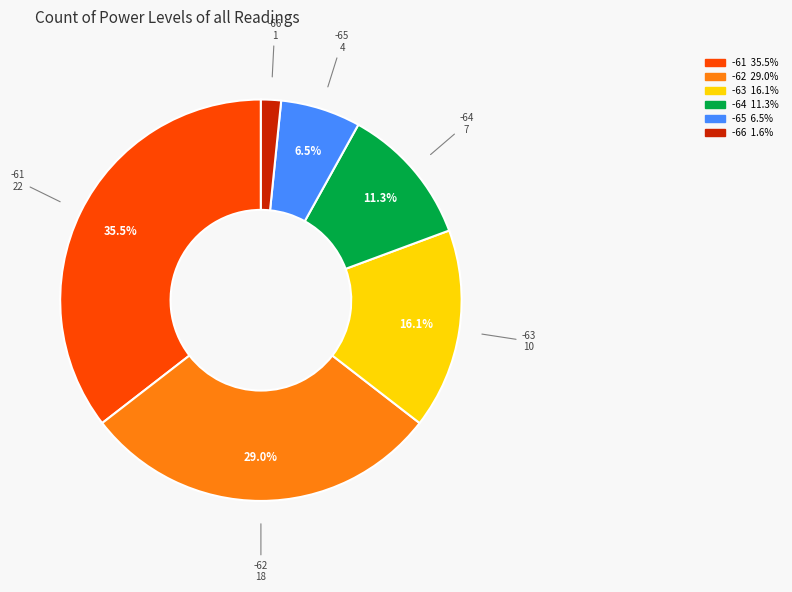

Approximately how many times larger is the value at -62 compared to -65?

4.5